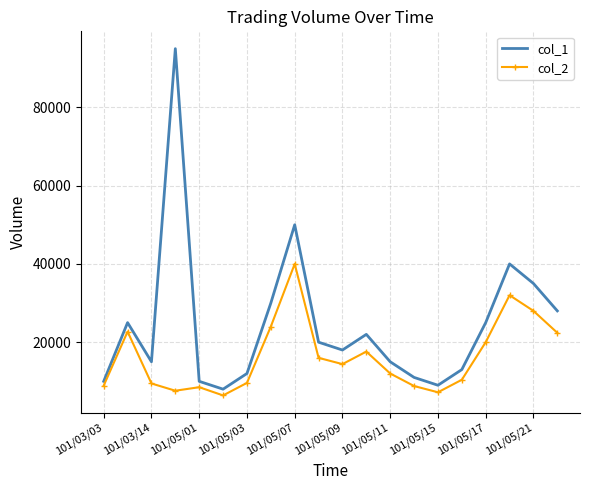

Which series has the widest spread of values?

col_1